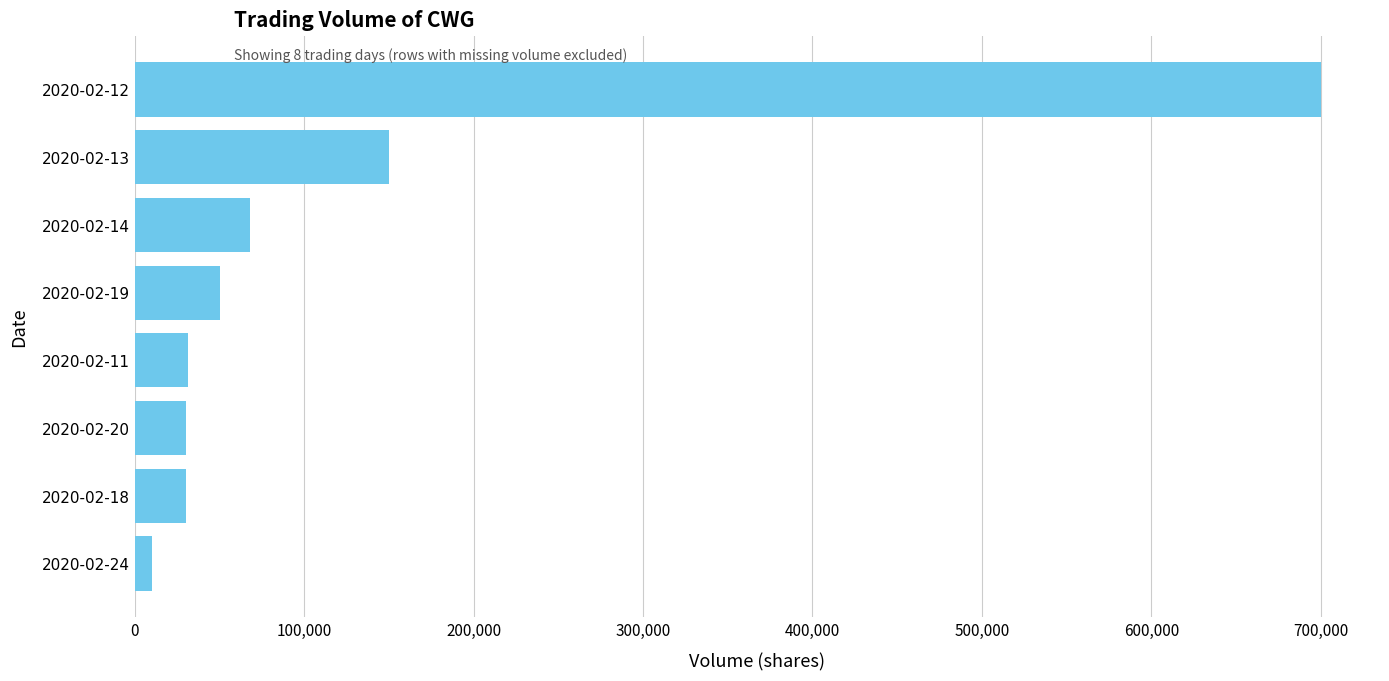

What is the change in value from 2020-02-19 to 2020-02-18?

-20200